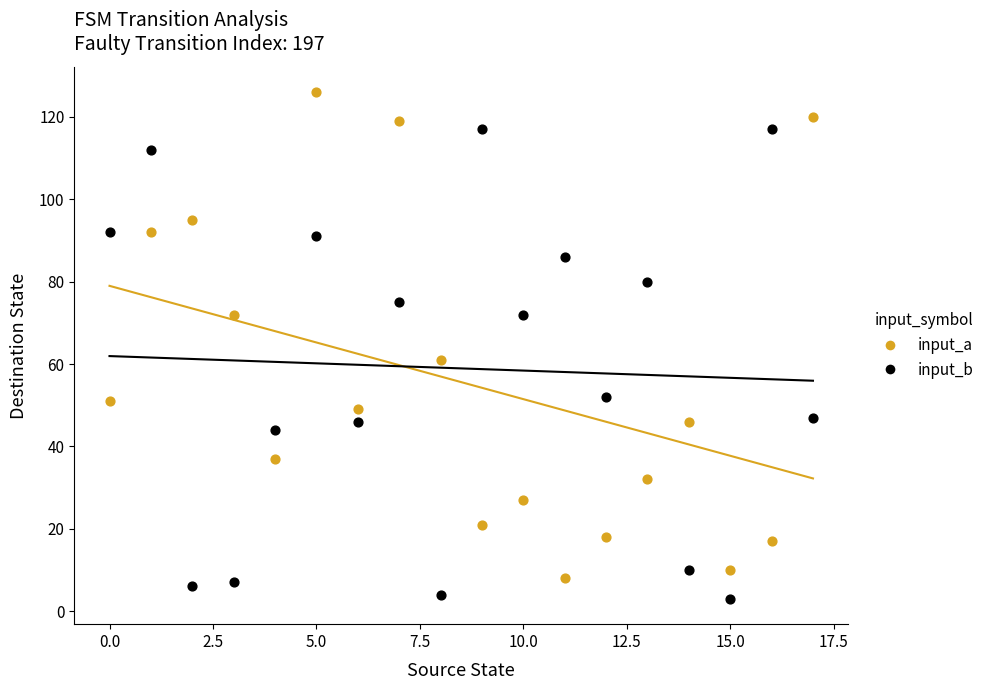

What are all the series names shown in the legend?

input_a, input_b